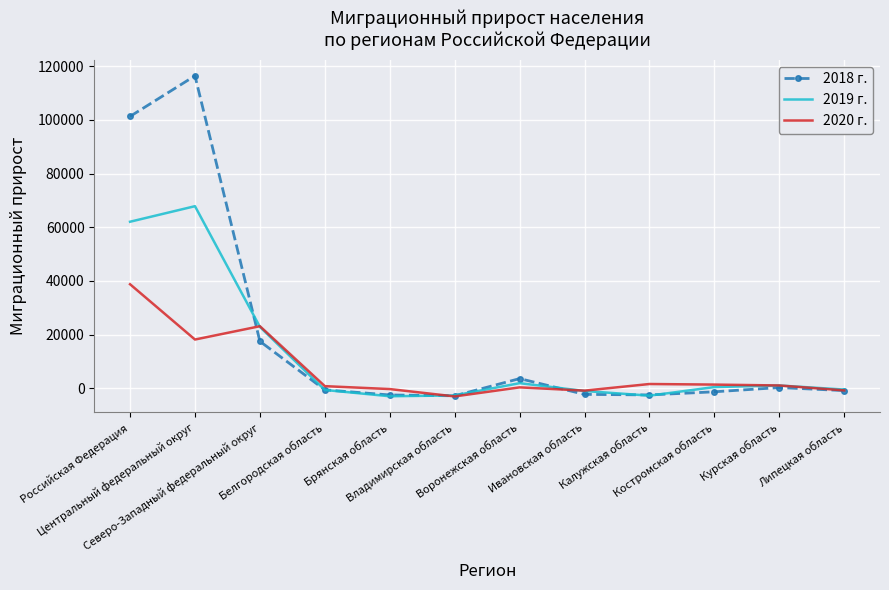

Which series has the largest total across all categories?

2018 г.